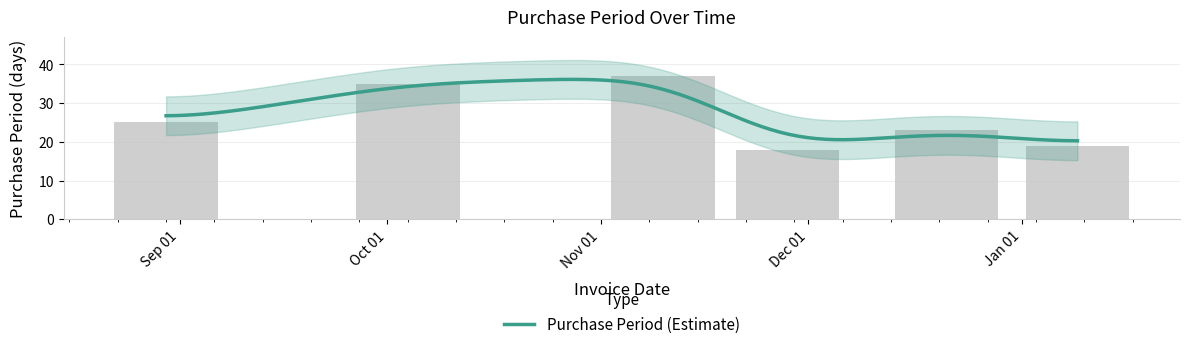

True or false: the data shows 19 at Jan 01.

True